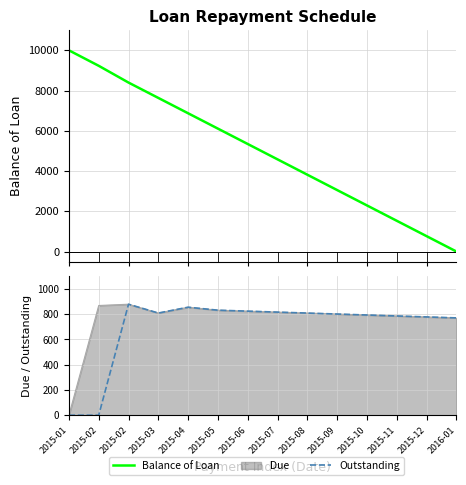

At which label does Outstanding first exceed 809?

2015-02